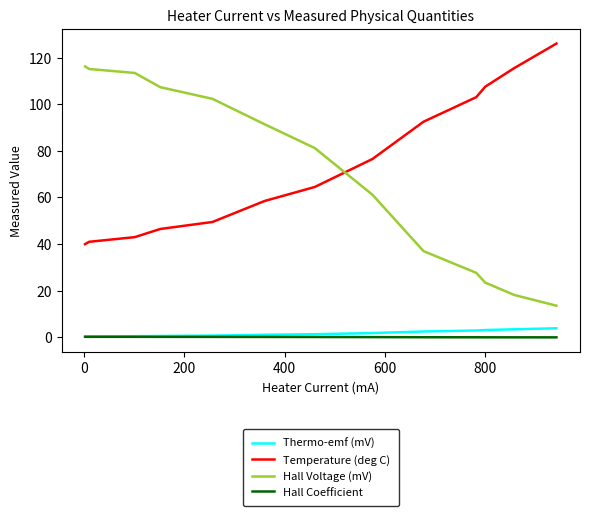

Count the number of data series in this chart.

4